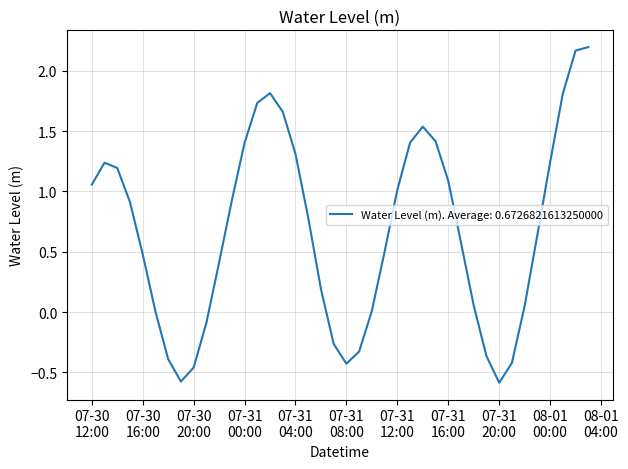

What is the minimum value shown in the chart?

-0.6